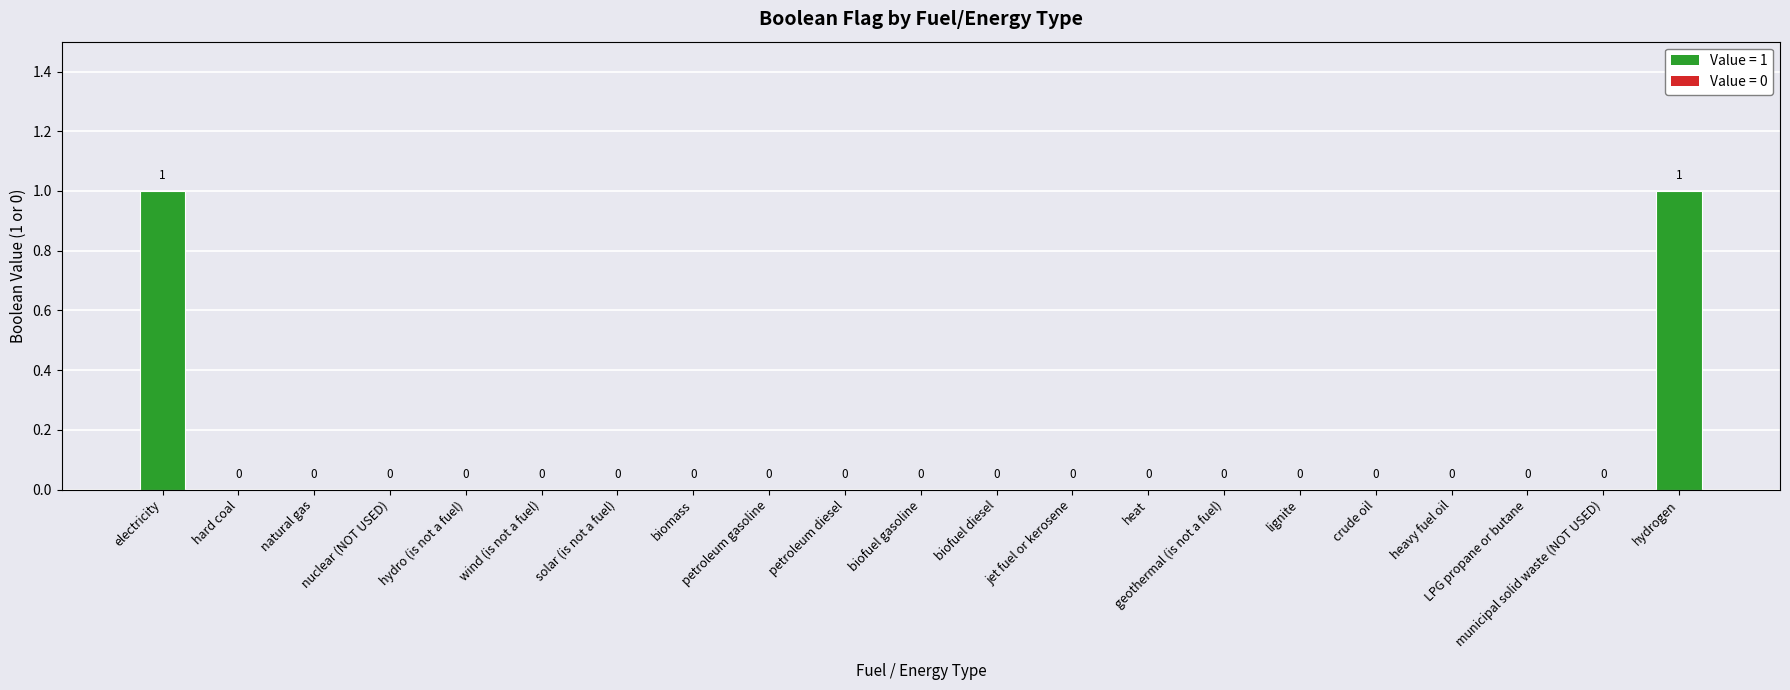

Which has a higher value, electricity or solar (is not a fuel)?

electricity